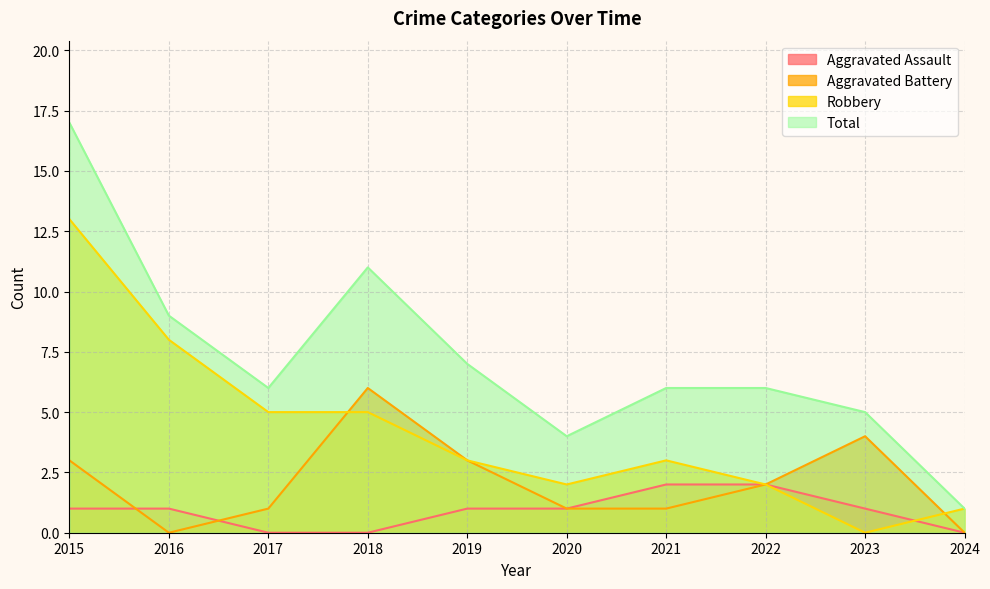

Does the chart have visible grid lines?

Yes